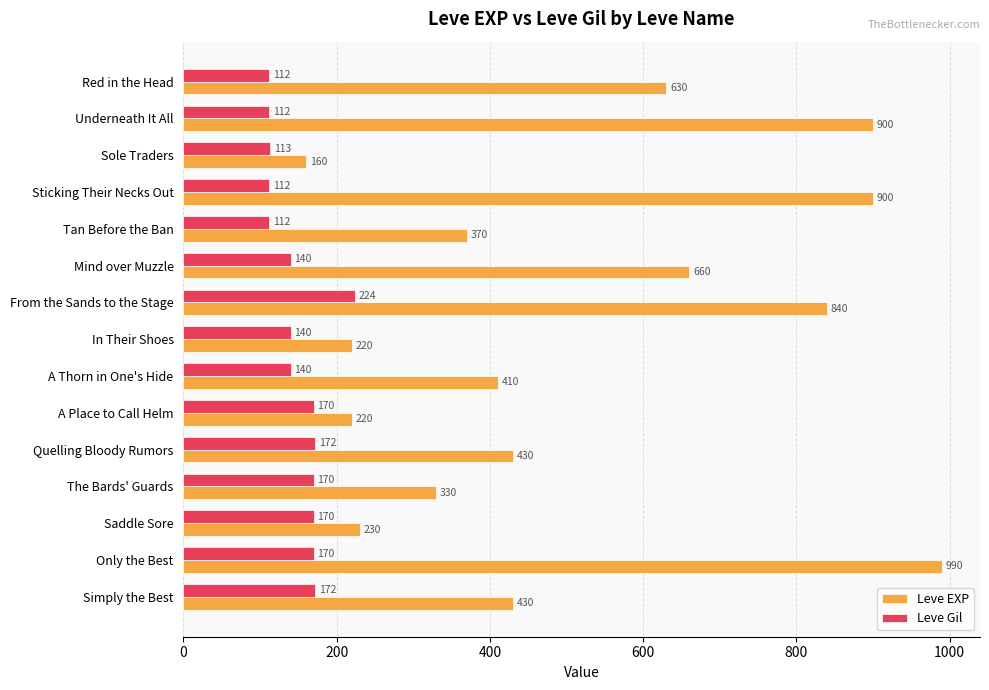

Count the number of data series in this chart.

2